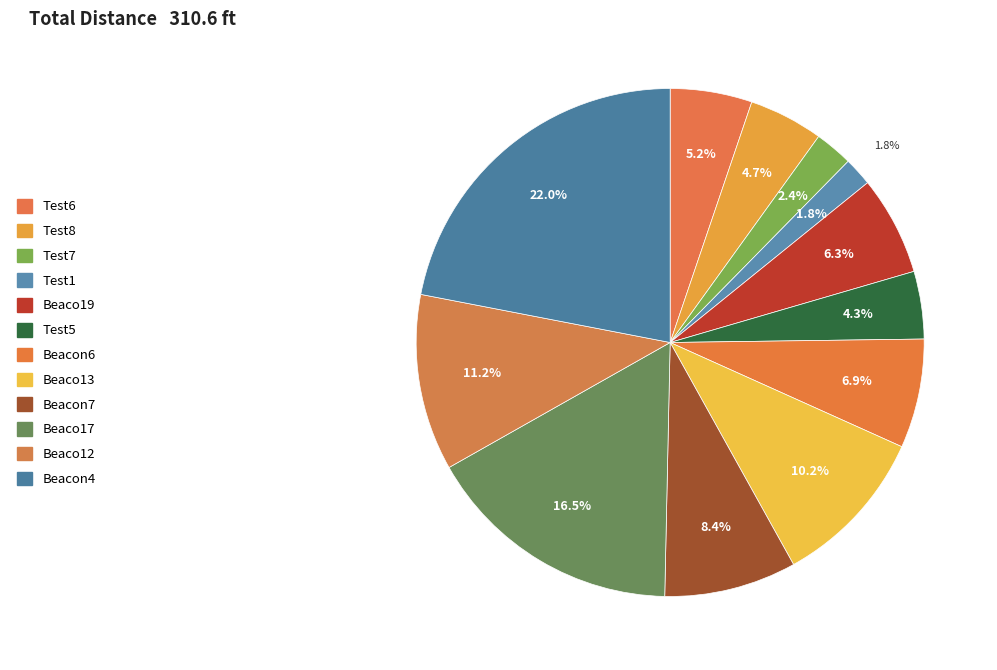

Approximately how many times larger is the value at Test6 compared to Beaco12?

0.5